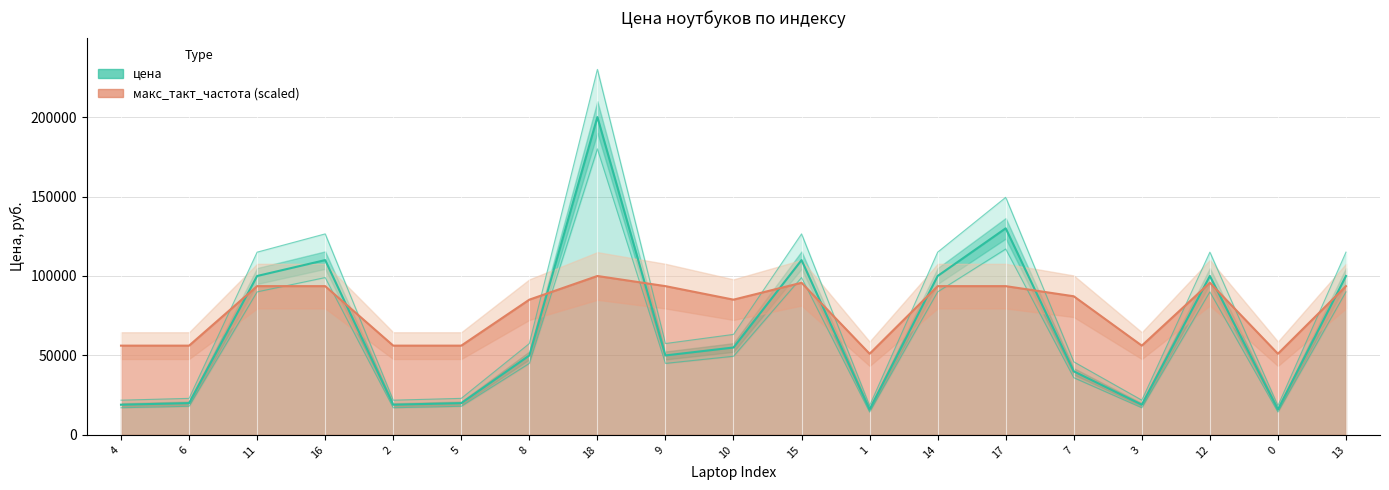

The value of макс_такт_частота at 10 is 85106.0. True or false?

True